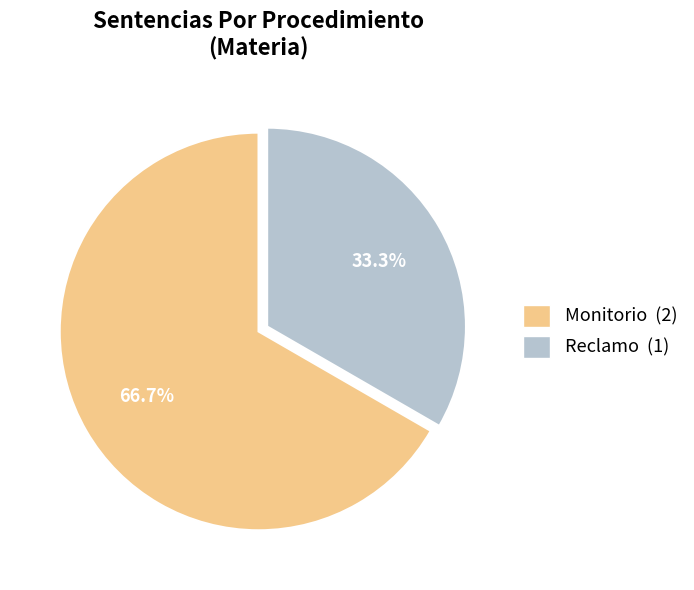

Which slice represents more than half of the pie?

Monitorio